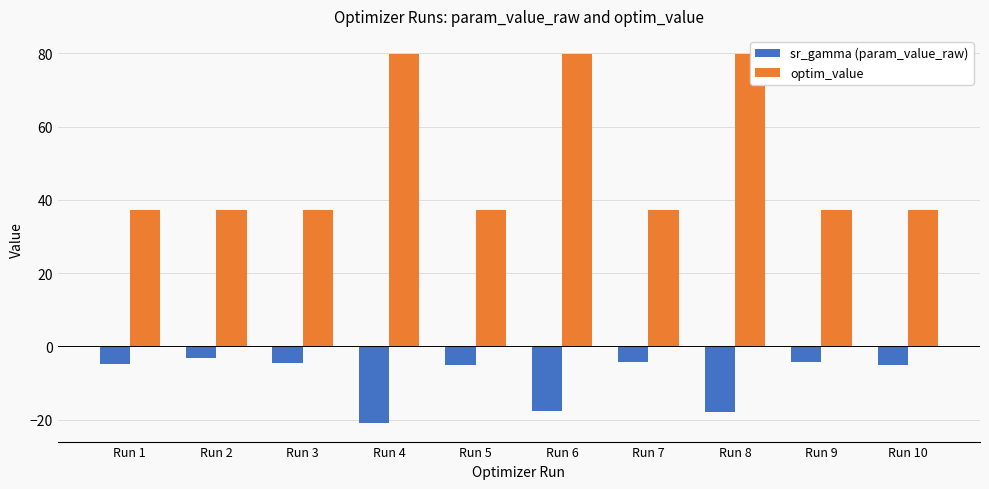

Read the optim_value value at Run 6.

79.7